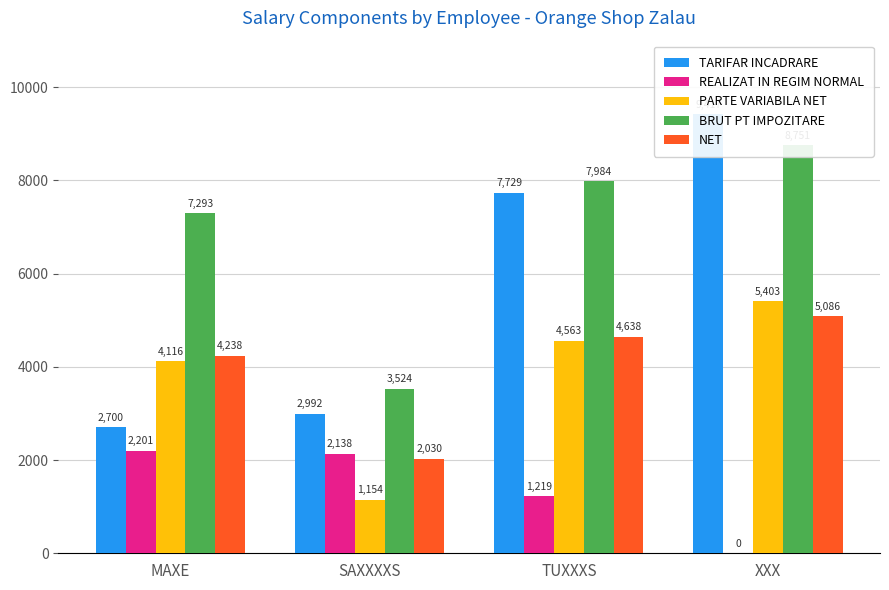

Between MAXE and SAXXXXS, which is larger?

SAXXXXS